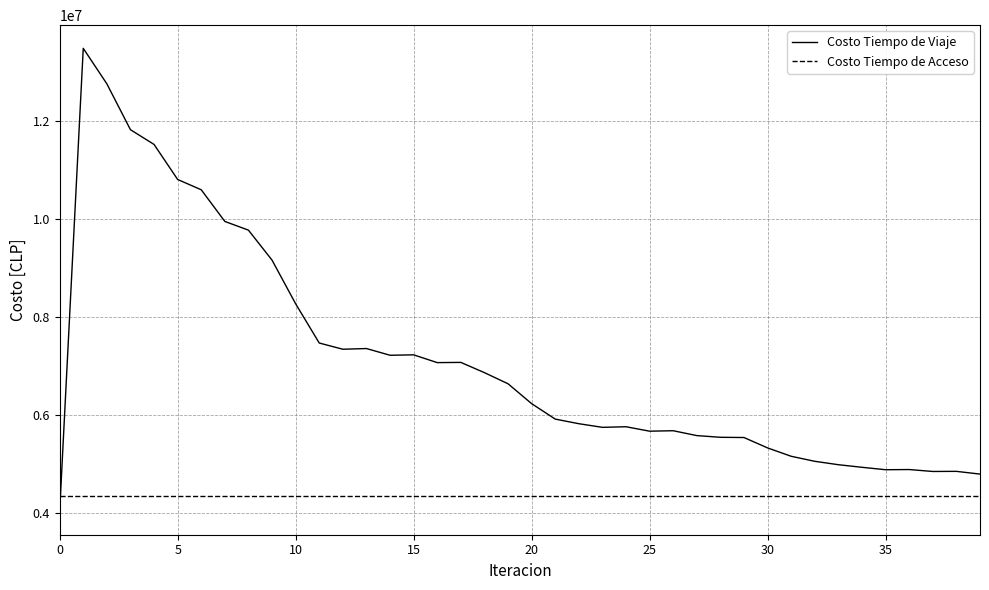

What is the smallest value displayed?

4025935.6